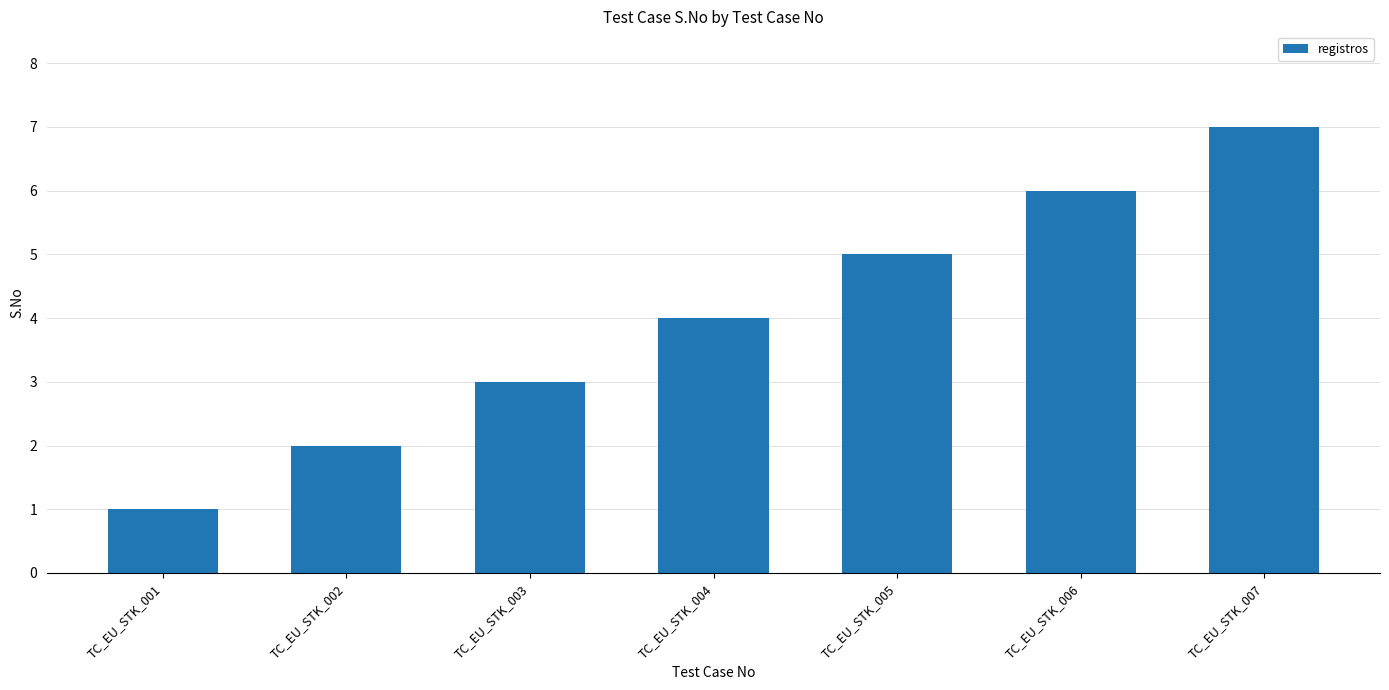

Reading left to right, what are all the values shown in this chart?

TC_EU_STK_001=1	TC_EU_STK_002=2	TC_EU_STK_003=3	TC_EU_STK_004=4	TC_EU_STK_005=5	TC_EU_STK_006=6	TC_EU_STK_007=7